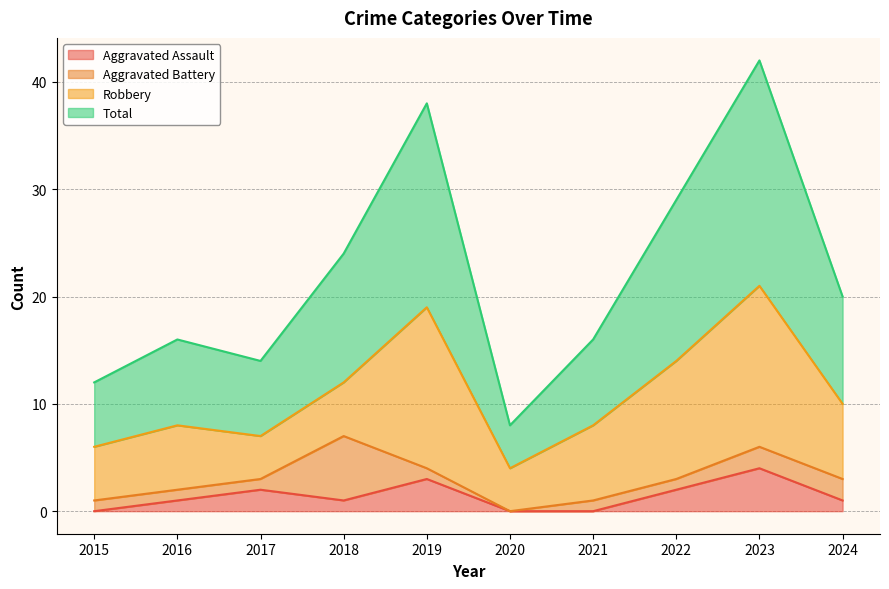

Does the chart have visible grid lines?

Yes